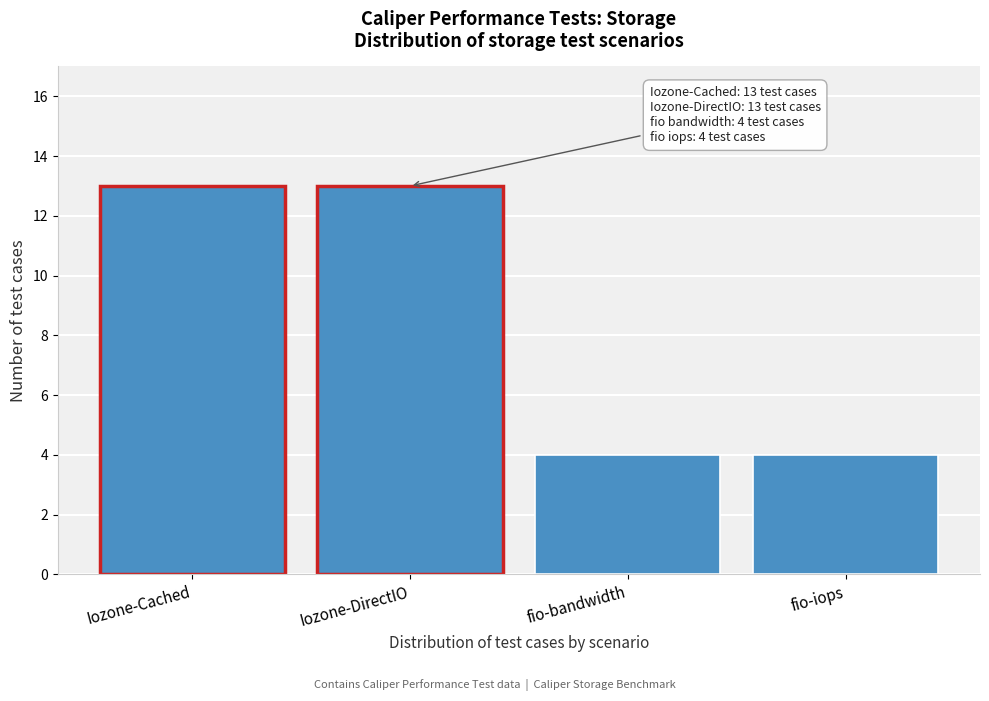

Reading left to right, extract all data points from this chart.

Iozone-Cached=13	Iozone-DirectIO=13	fio-bandwidth=4	fio-iops=4